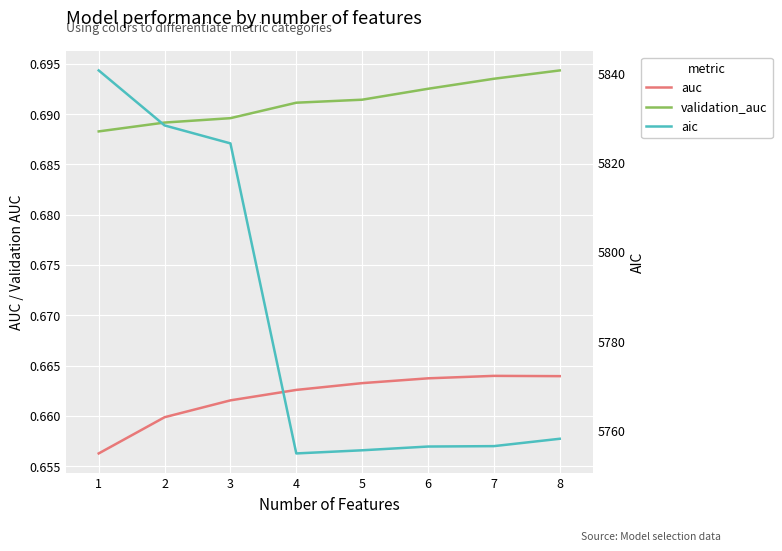

The auc series shows 0.7 at 2. True or false?

True